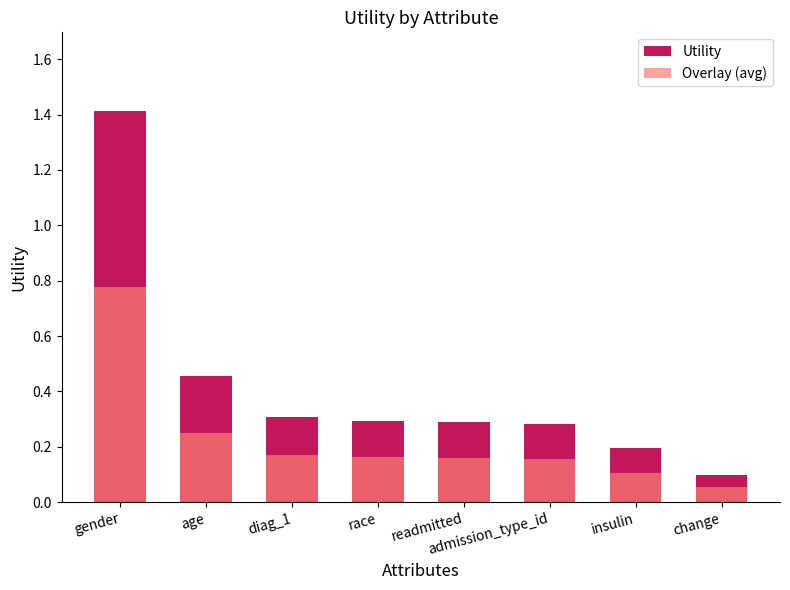

The value of Utility at diag_1 is 0.3. True or false?

True